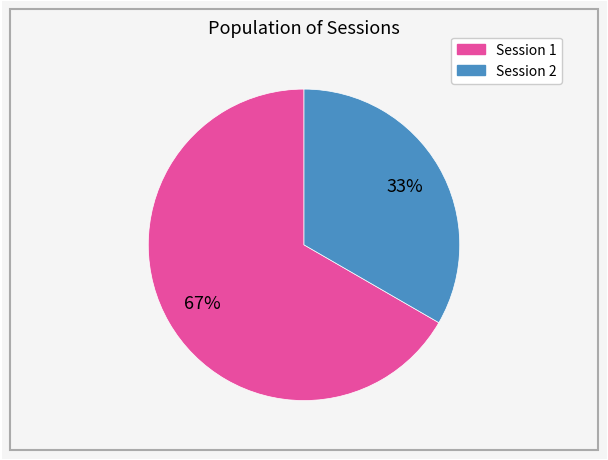

Is there any slice that represents more than half of the pie?

Yes